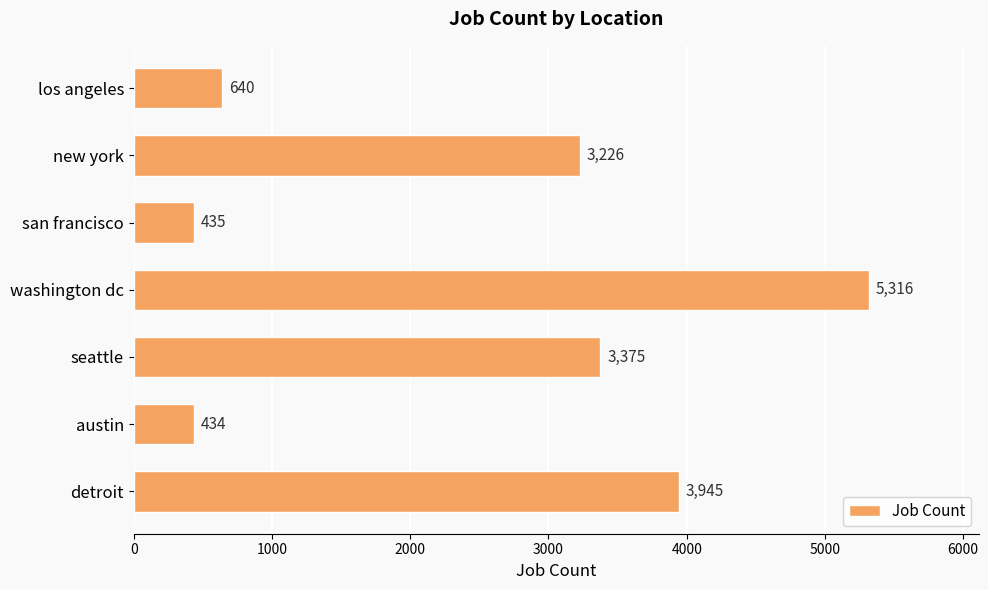

Where is the data nearest to the value 2875?

new york